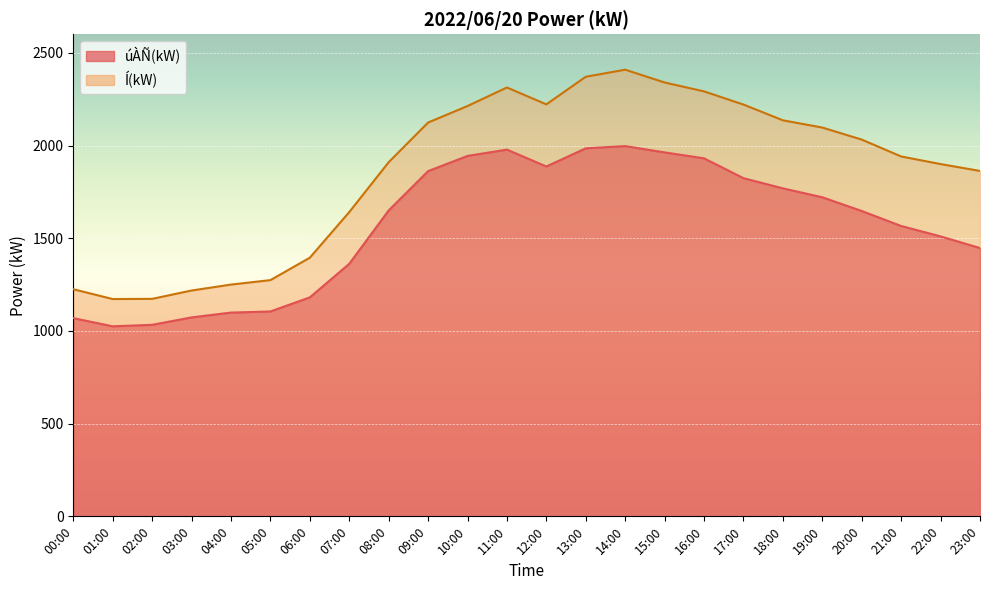

Is it true that Í(kW) equals 2371 at 13:00?

True